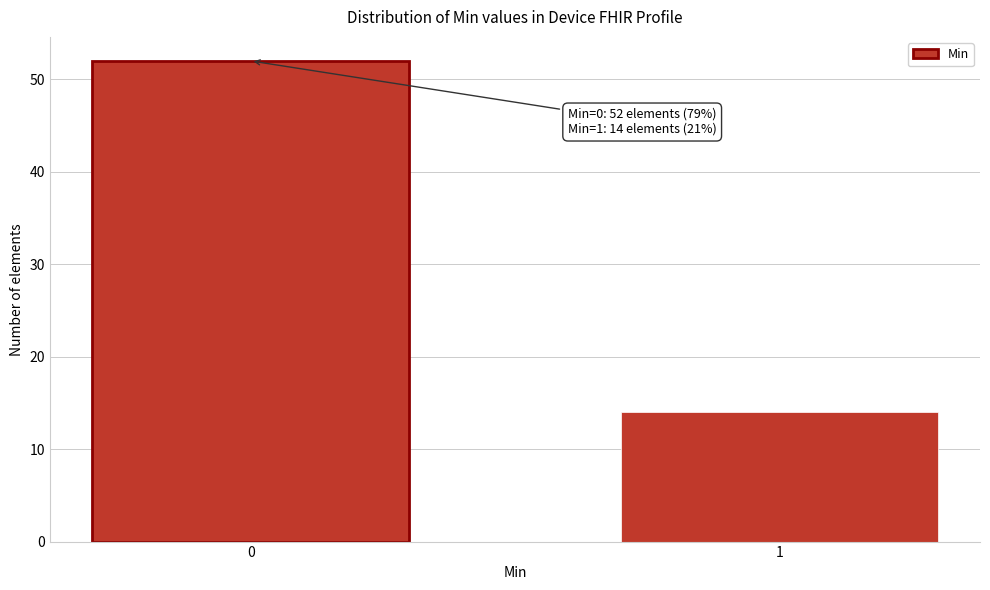

Reading left to right, extract all data points from this chart.

0=52	1=14